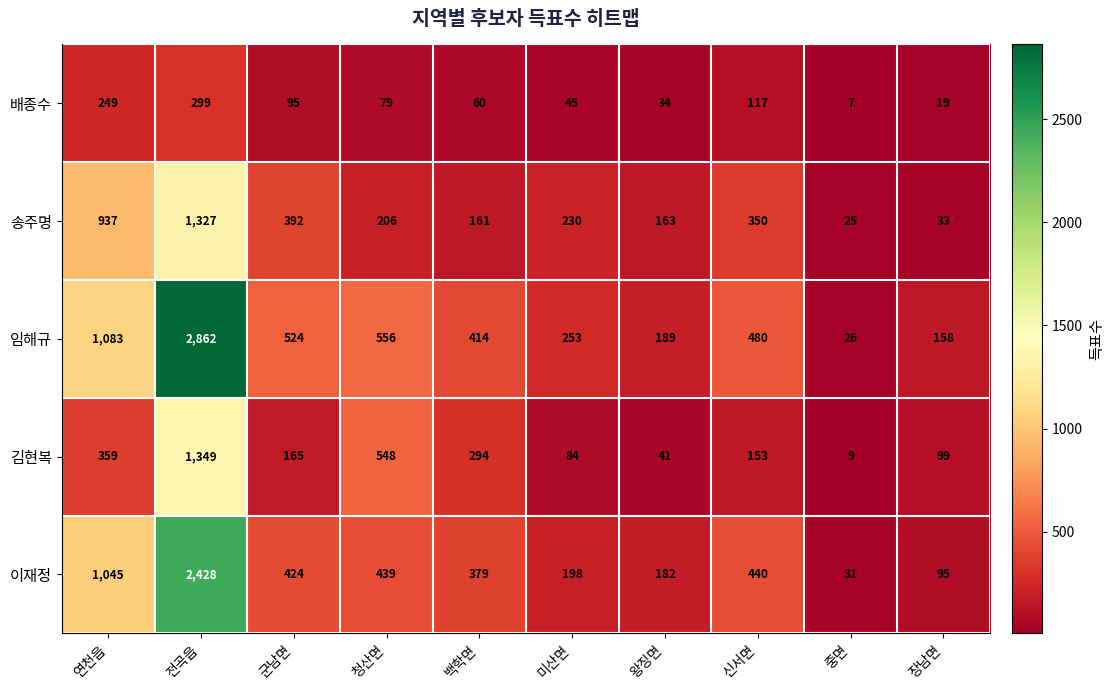

Where does the 배종수 series first go above 79?

연천읍